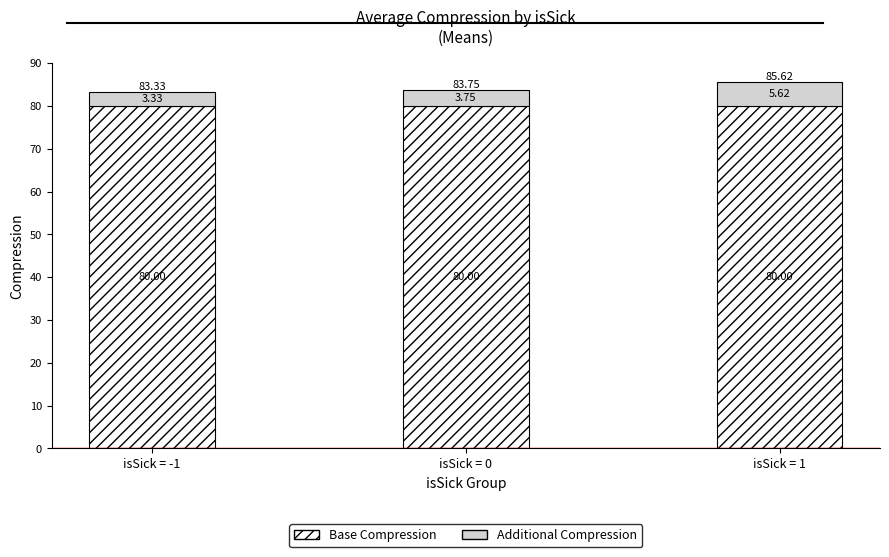

What value does the Base Compression series have at isSick = 0?

80.0